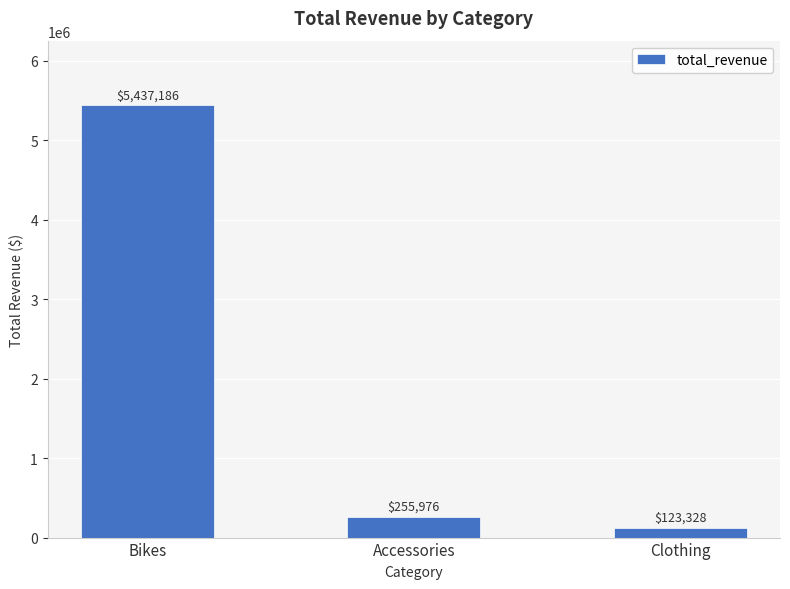

Reading right to left, extract all data points from this chart.

Clothing=123328	Accessories=255976	Bikes=5437186